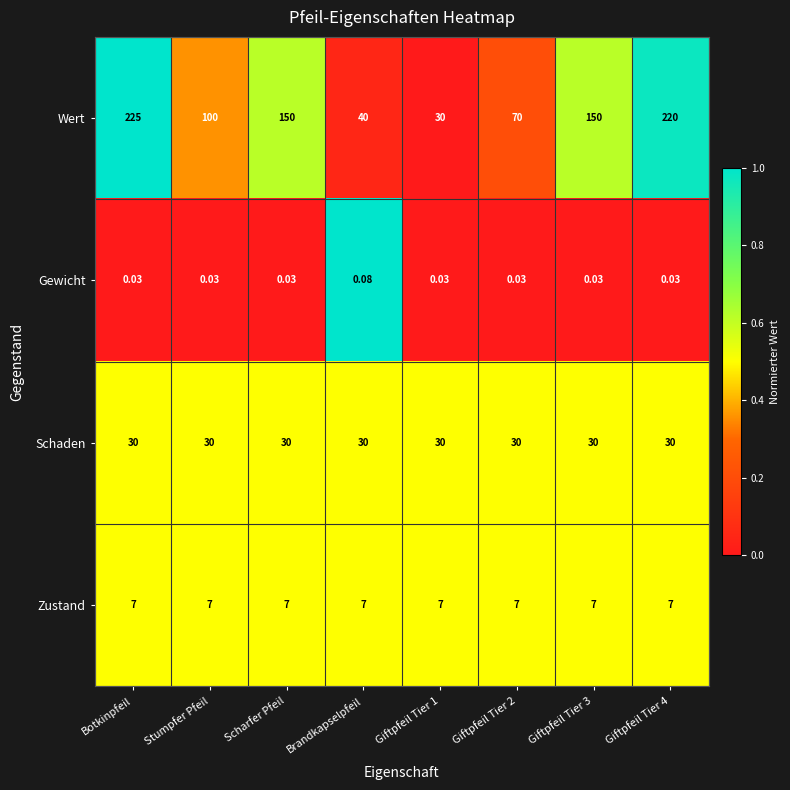

Between Botkinpfeil and Brandkapselpfeil, which series saw the biggest shift?

Wert